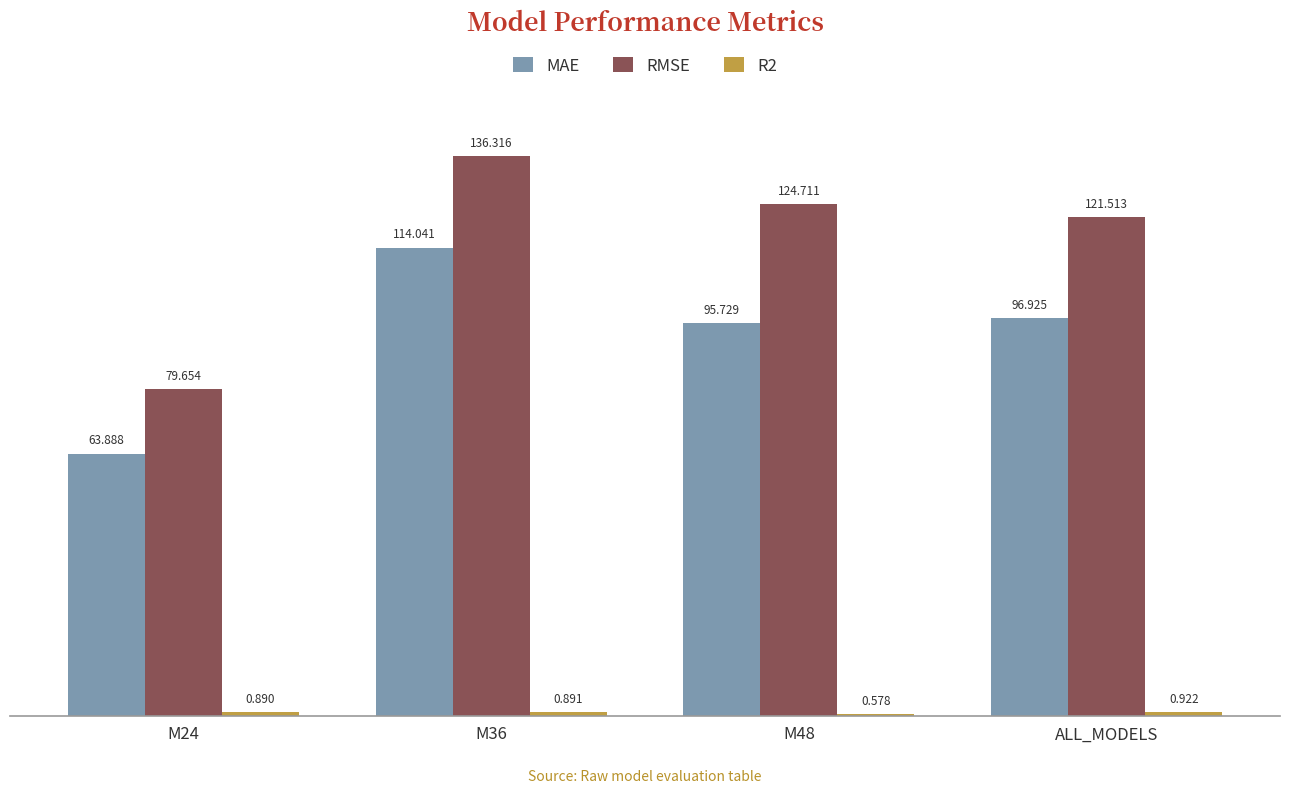

How many values in the RMSE series exceed 124?

2